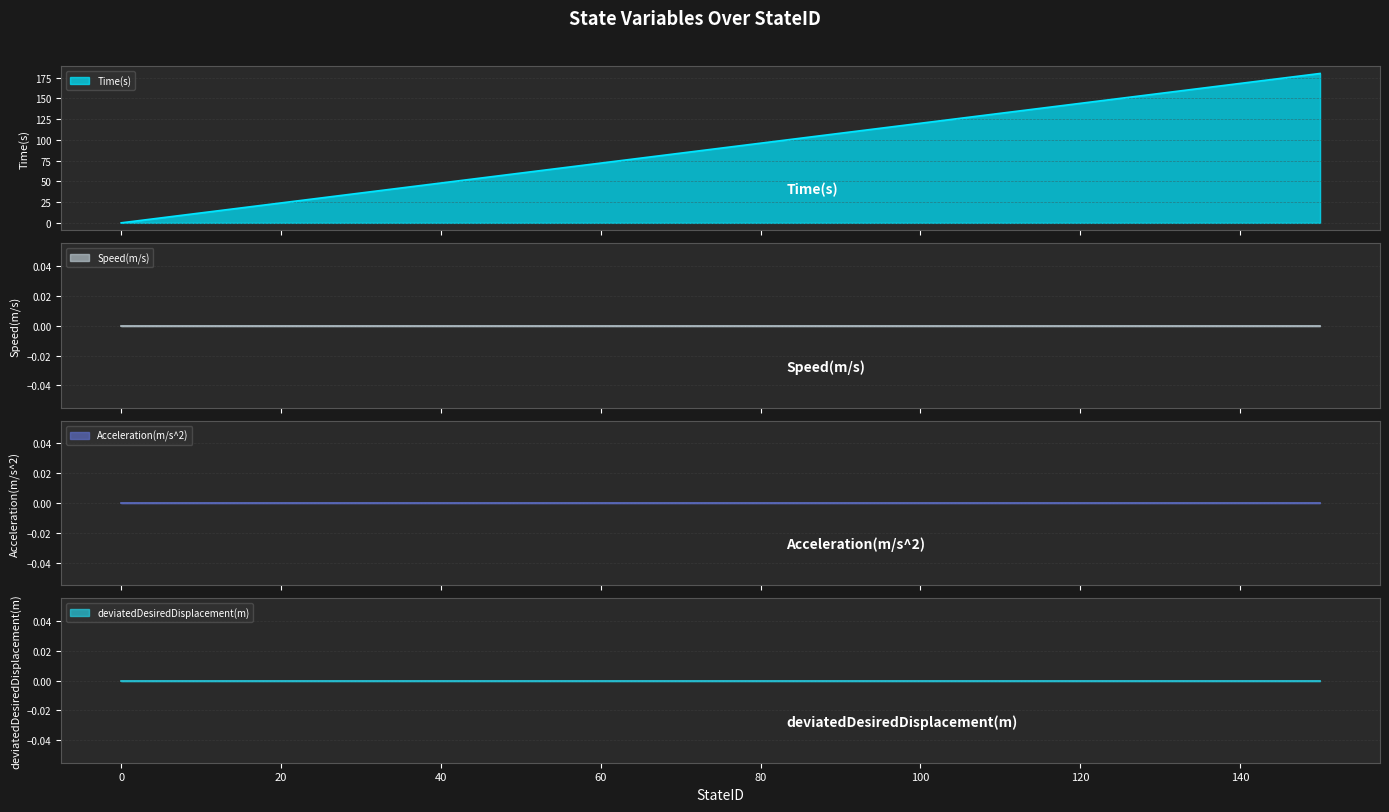

Reading left to right, what are all the values shown in this chart?

Time(s): 0	12	24	36	48	60	72	84	96	108	120	132	144	156	168	180
Speed(m/s): 0	0	0	0	0	0	0	0	0	0	0	0	0	0	0	0
Acceleration(m/s^2): 0	0	0	0	0	0	0	0	0	0	0	0	0	0	0	0
deviatedDesiredDisplacement(m): 0	0	0	0	0	0	0	0	0	0	0	0	0	0	0	0